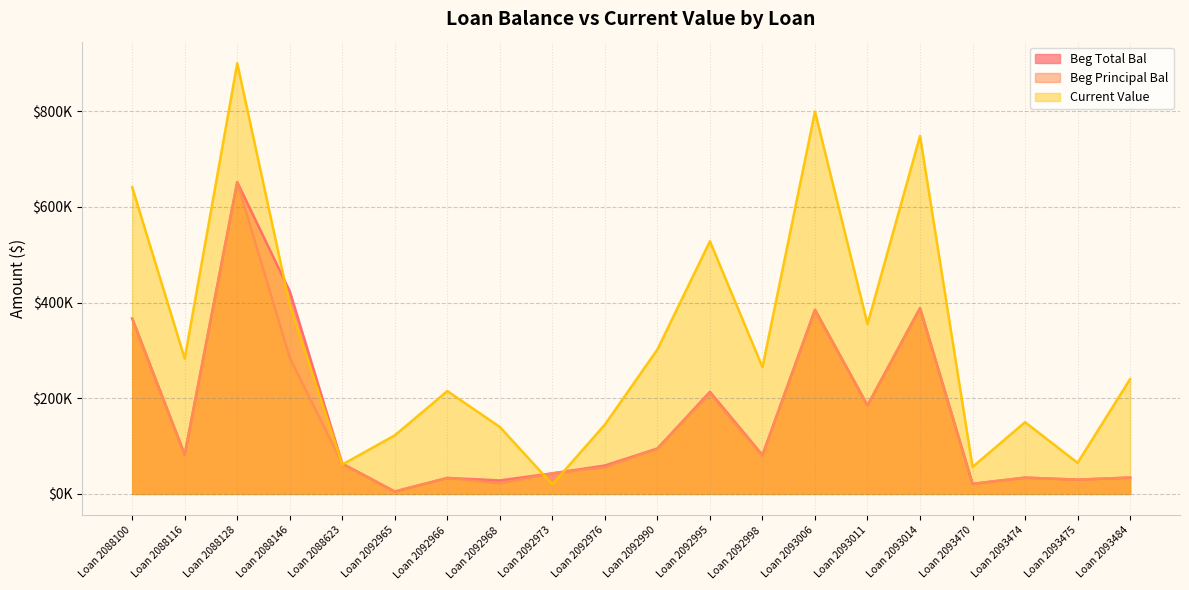

List the series in order of their peak value, lowest first.

Beg Total Bal, Beg Principal Bal, Current Value